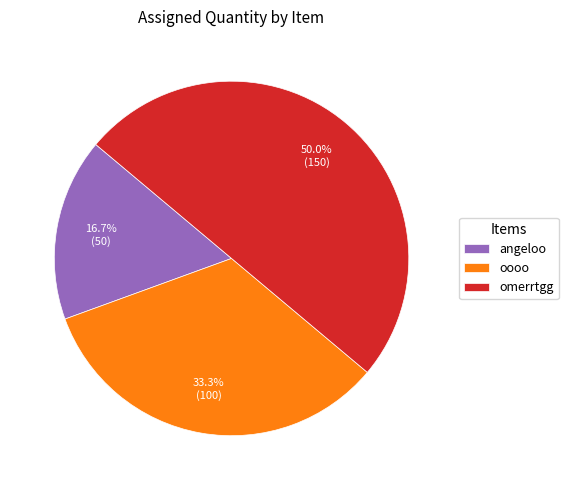

What is the largest slice in the pie chart?

omerrtgg